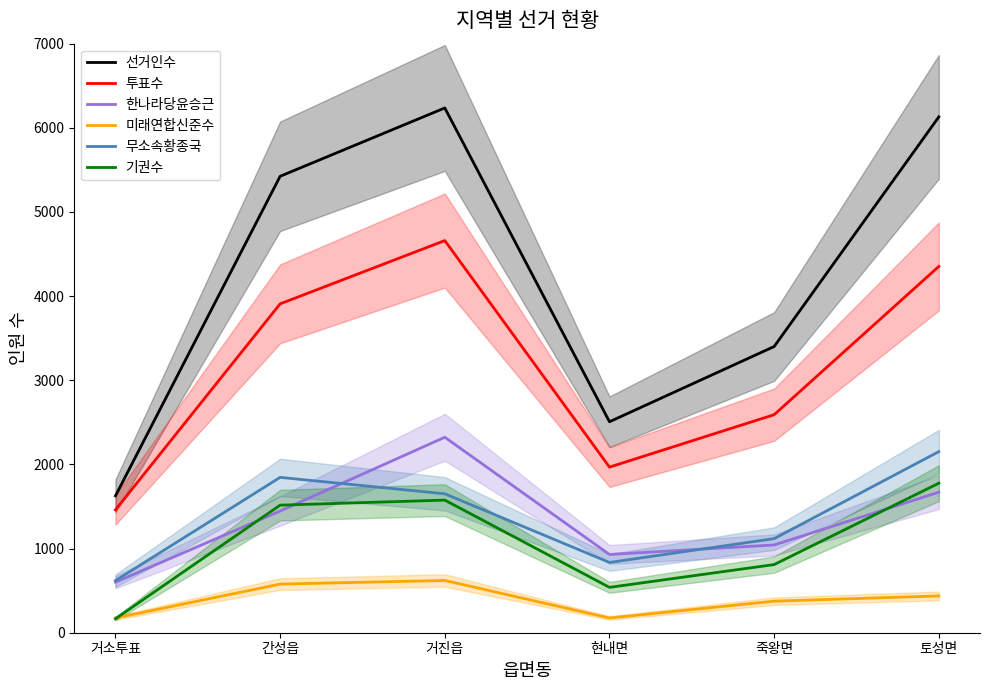

What is the difference between the maximum and minimum values in the 투표수 series?

3200